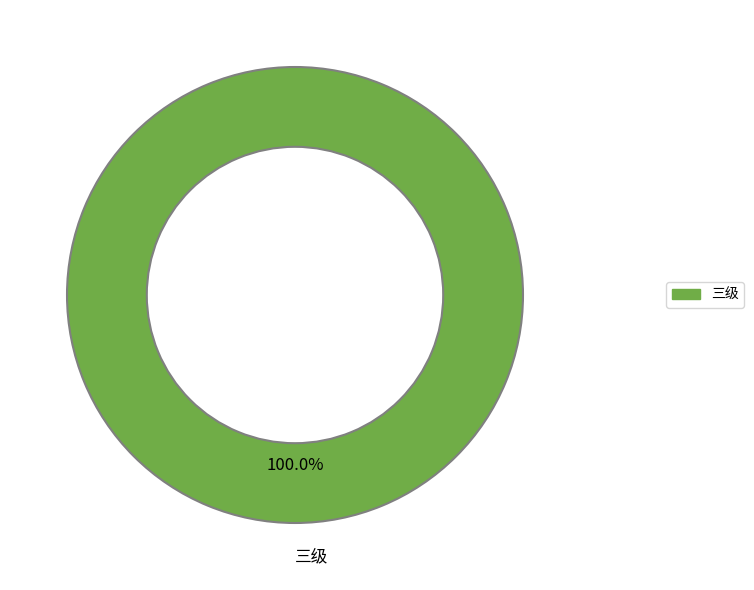

Is 三级 the majority of the pie?

Yes